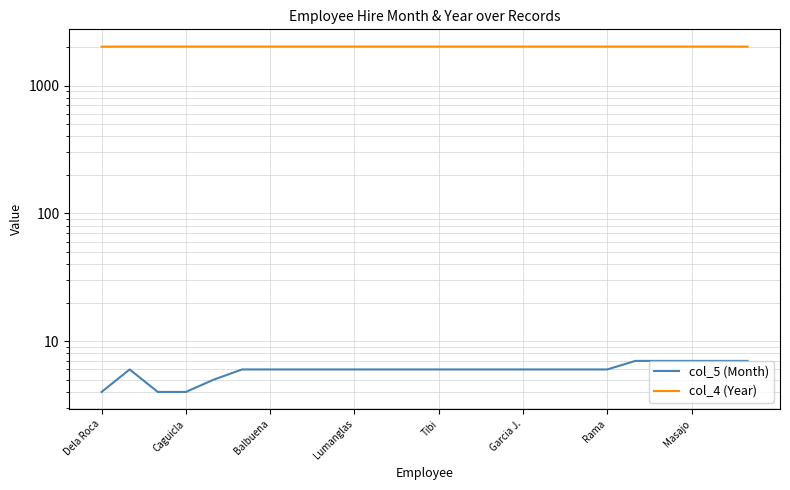

What are all the series names shown in the legend?

col_5 (Month), col_4 (Year)